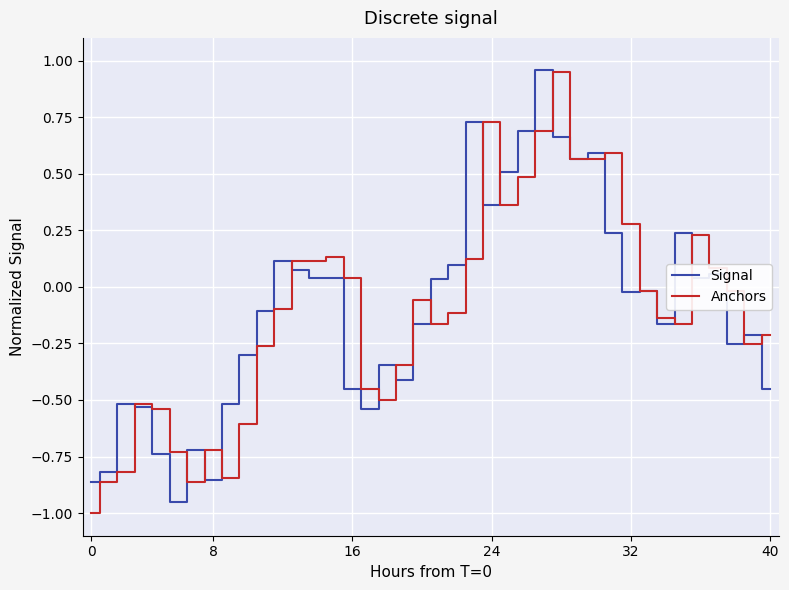

How many positive values does the Anchors series have?

16